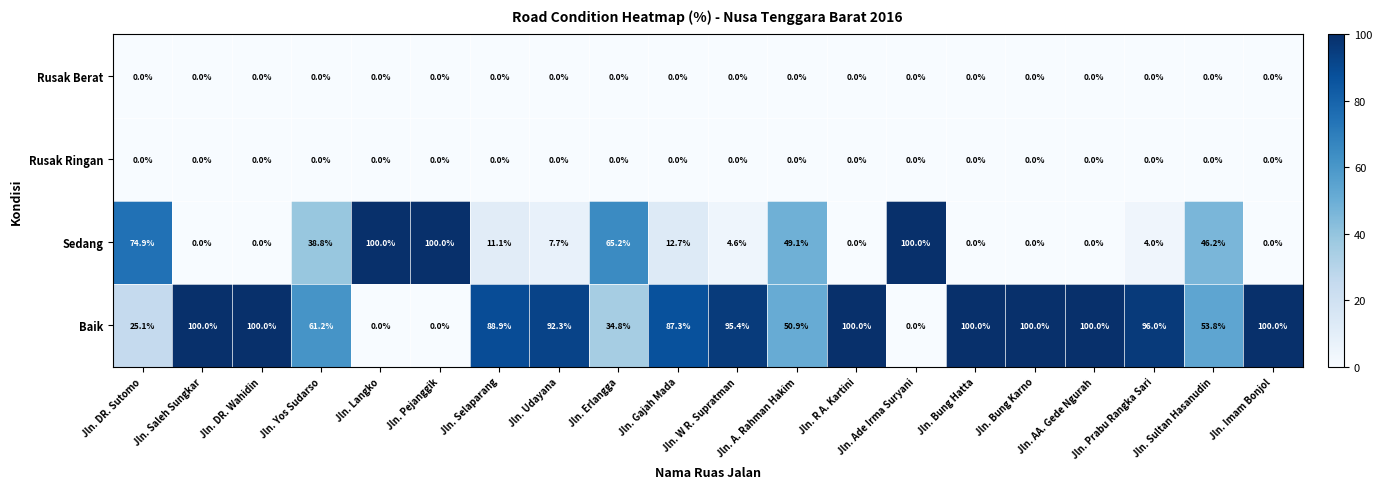

Is it true that Rusak Ringan equals 0.0 at Jln. Pejanggik?

True